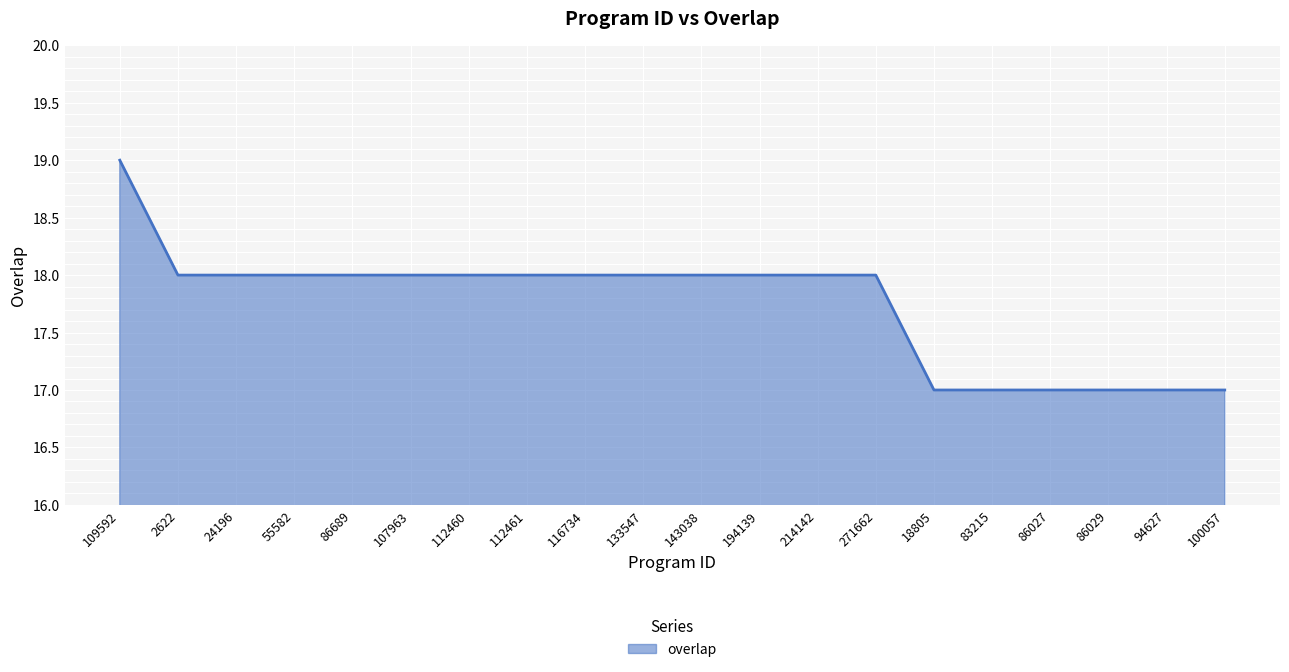

Reading left to right, what are all the values shown in this chart?

109592=19	2622=18	24196=18	55582=18	86689=18	107963=18	112460=18	112461=18	116734=18	133547=18	143038=18	194139=18	214142=18	271662=18	18805=17	83215=17	86027=17	86029=17	94627=17	100057=17